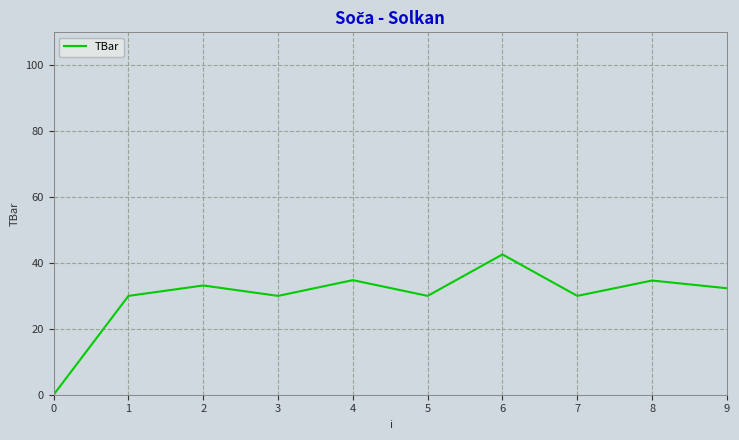

True or false: the data shows 0.0 at 0.

True